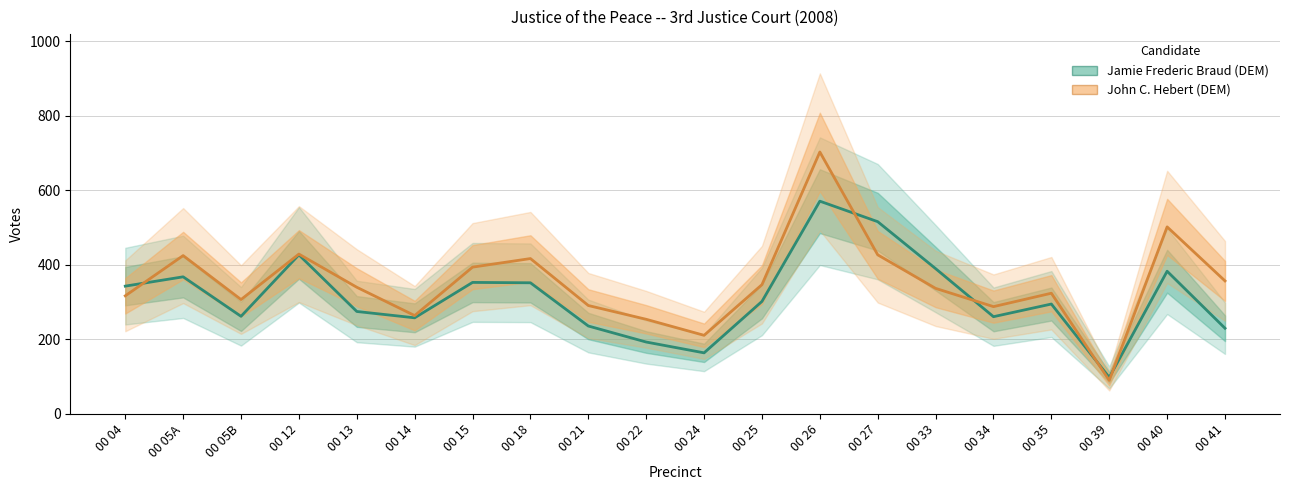

Which series has the largest total across all categories?

John C. Hebert (DEM)